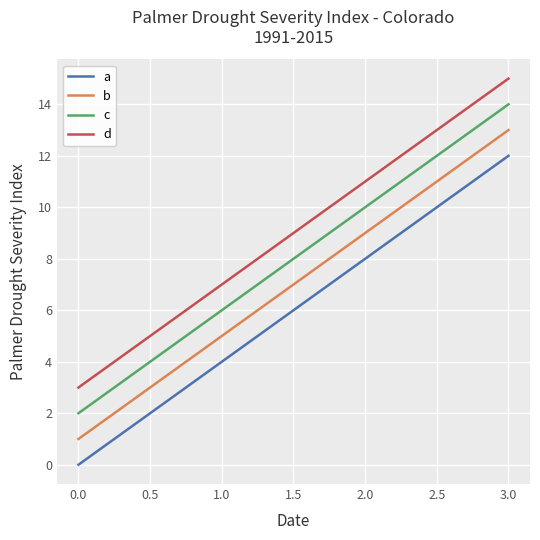

What is the spread (max minus min) of values at 1.0?

3